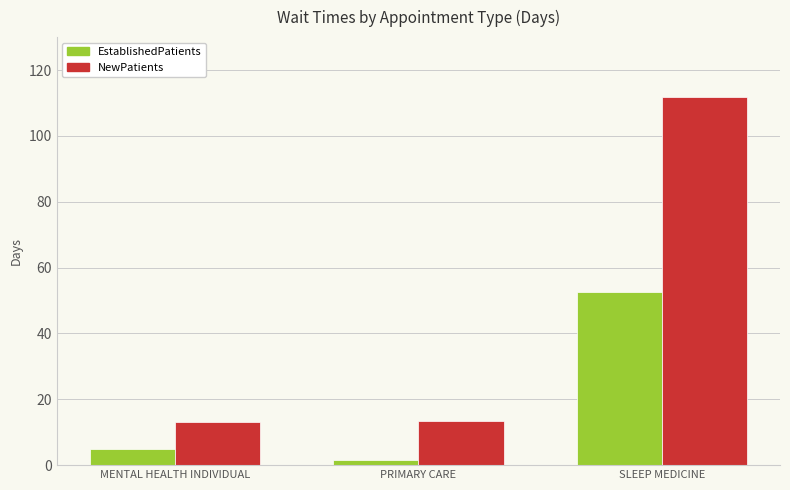

What is the label of the 2nd bar from the right?

PRIMARY CARE